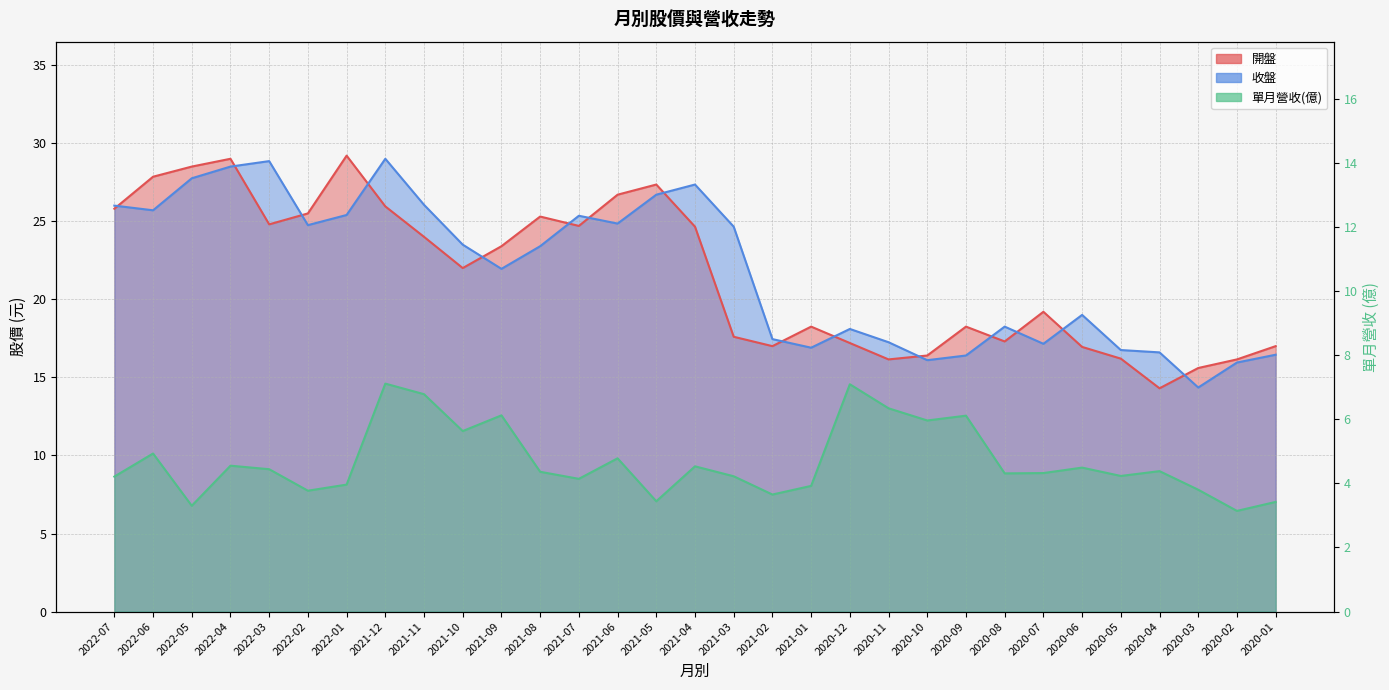

The 單月營收 series shows 2.4 at 2021-08. True or false?

False